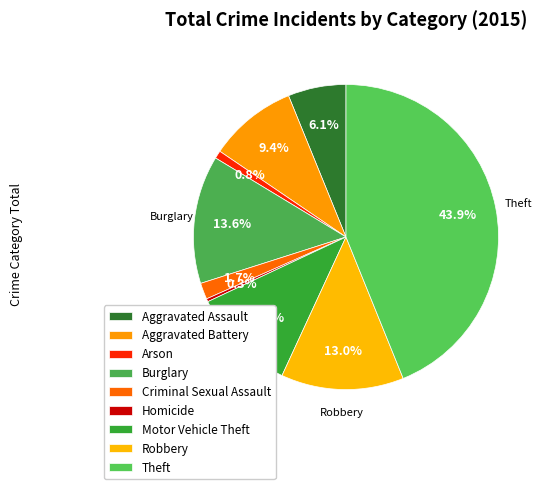

The Arson slice represents 1% of the pie. True or false?

True